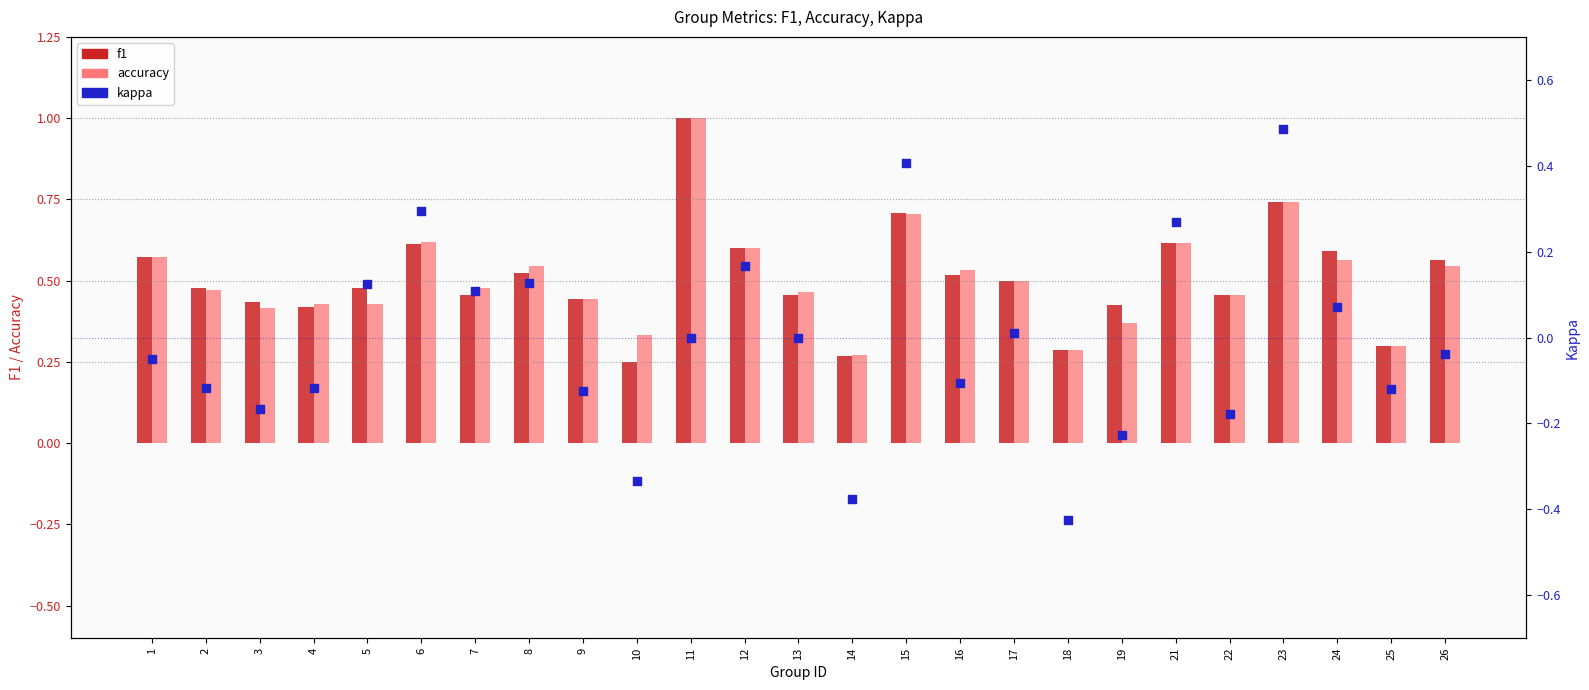

What is the total value across all series at 17?

1.0